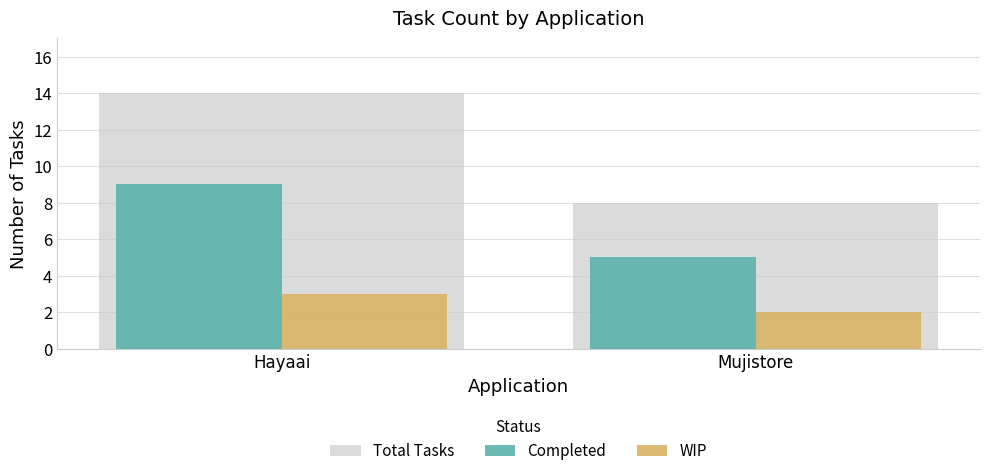

What is the value of the Total Tasks bar at the 1st from the left?

14